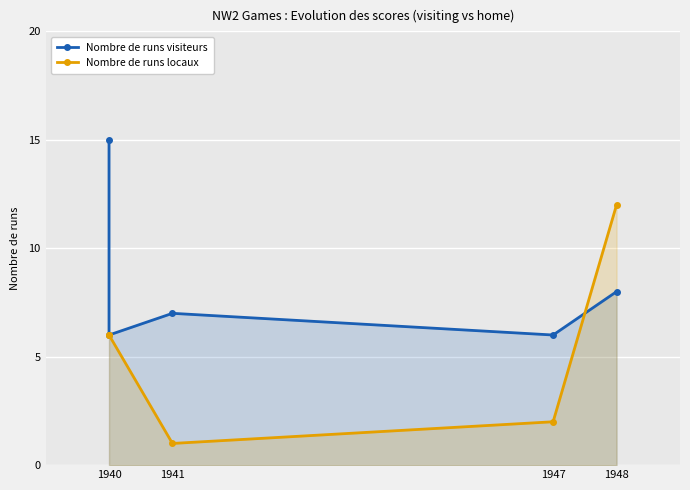

What is the value of the Nombre de runs visiteurs point at the 1st from the left?

15